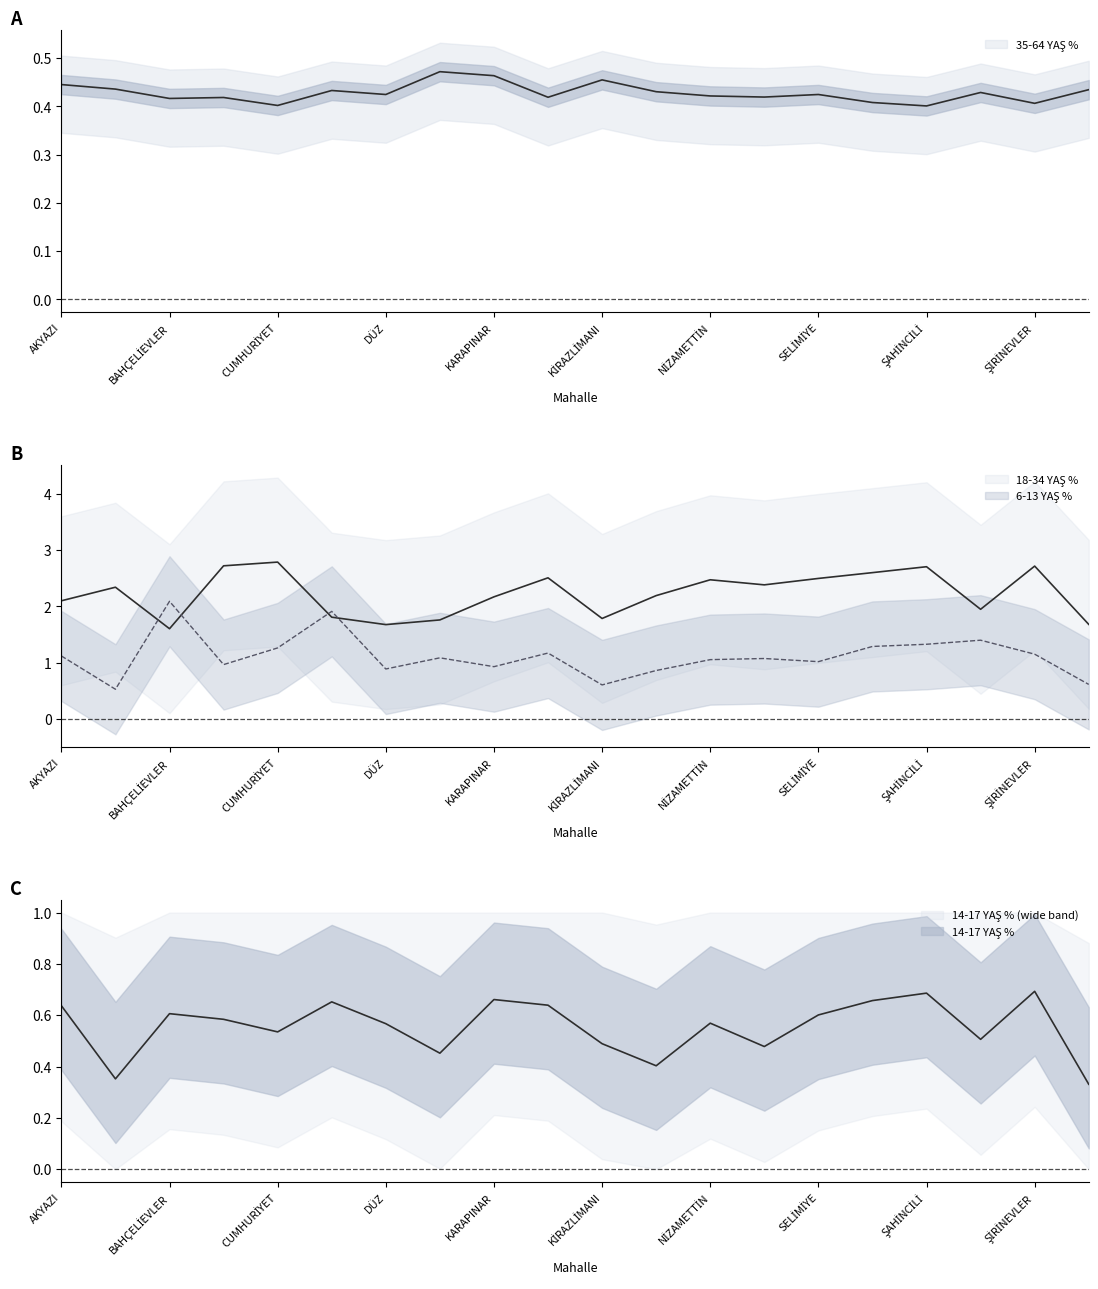

True or false: 14-17 YAŞ % and 6-13 YAŞ % cross at least once.

False